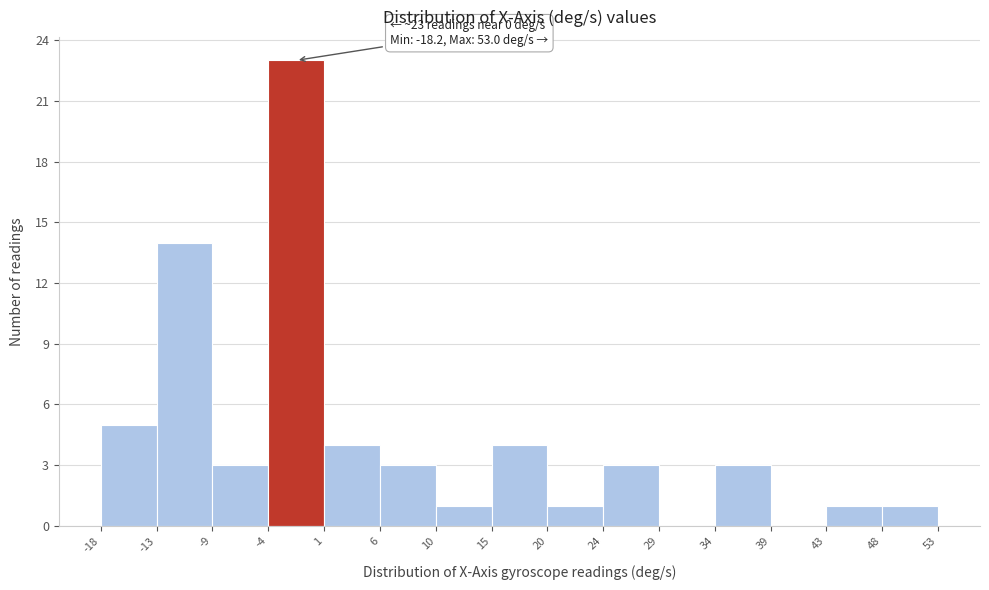

Which range on the x-axis has the tallest bar?

-4 to 1